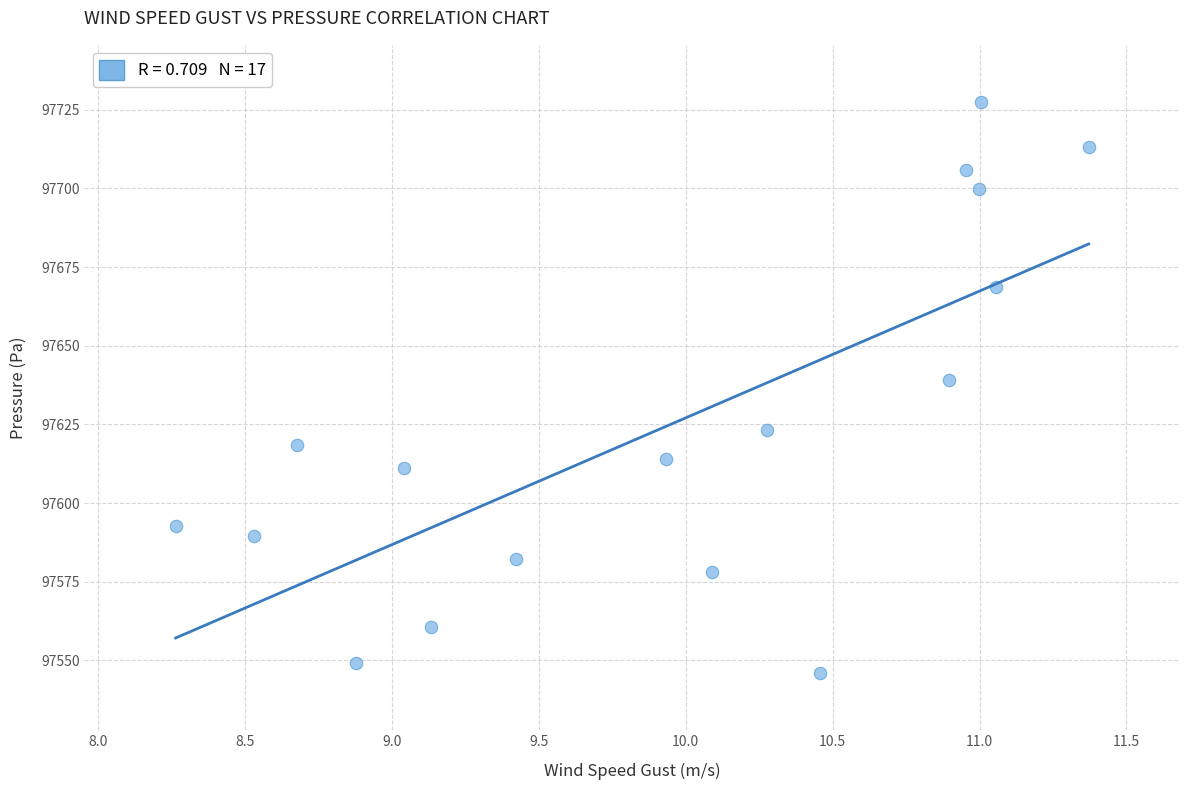

What is the range of Y values (max minus min)?

181.5